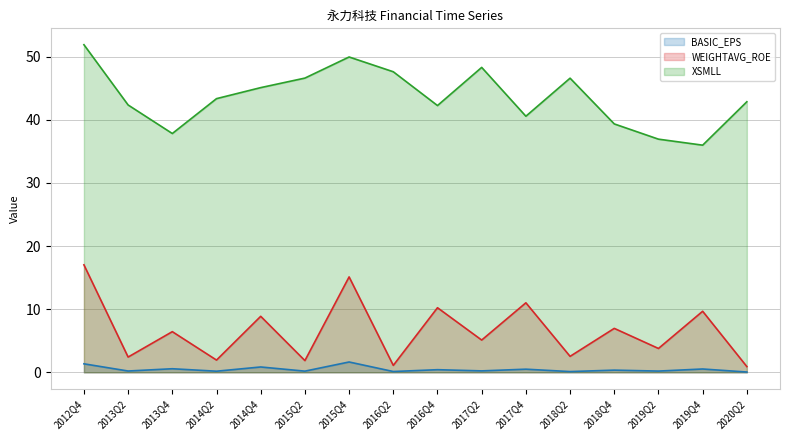

What is the difference between the second highest and minimum values in the WEIGHTAVG_ROE series?

14.2